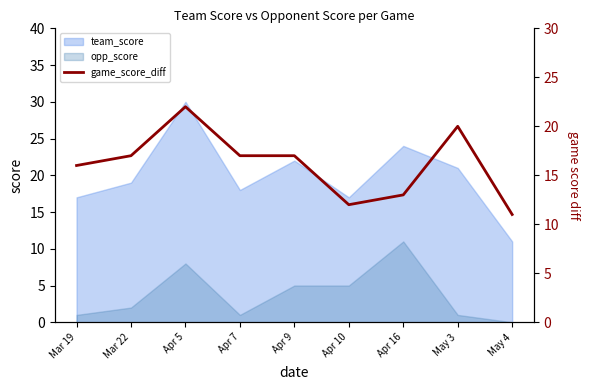

Where is the first local maximum?

Apr 5